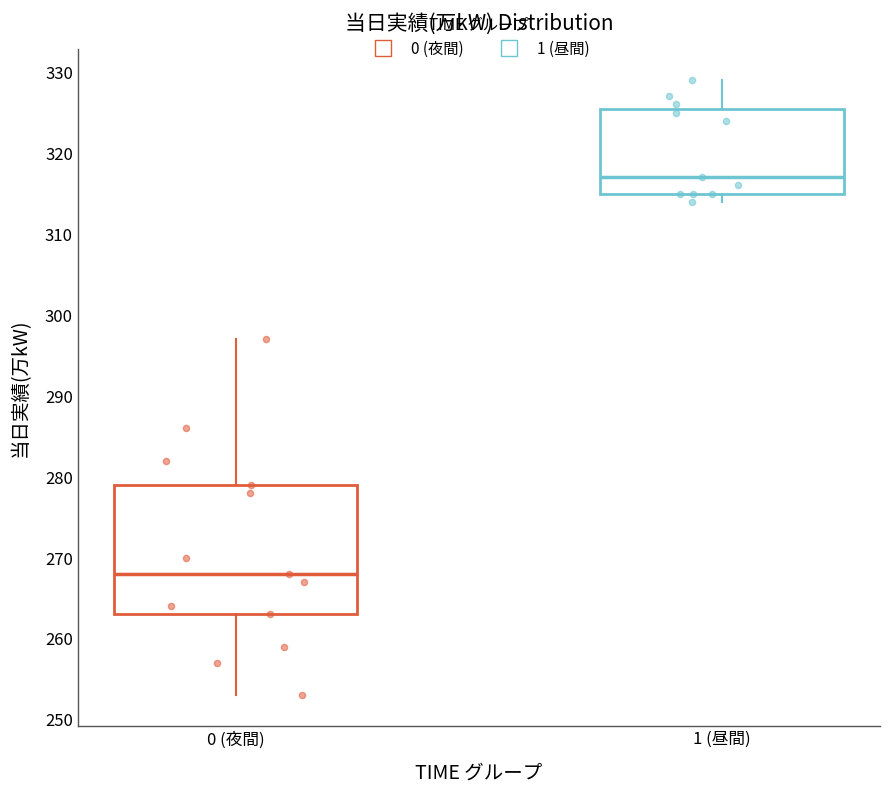

Where does the lower whisker of the box for 0 (夜間) end on the y-axis? The values are not printed on the chart, so give them approximately, as read against the axis.

253